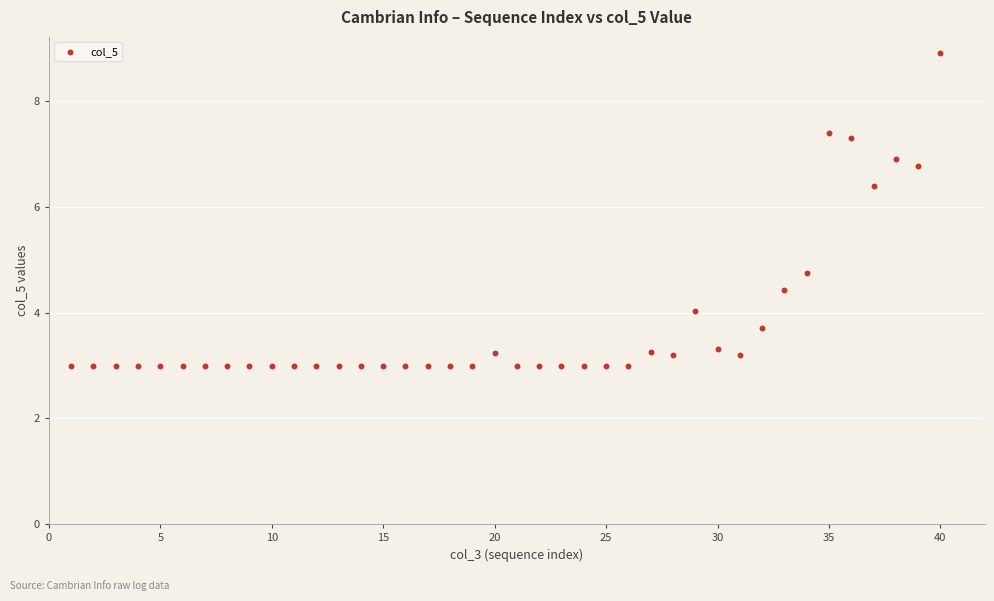

What Y value in the scatter plot is closest to 5?

4.7